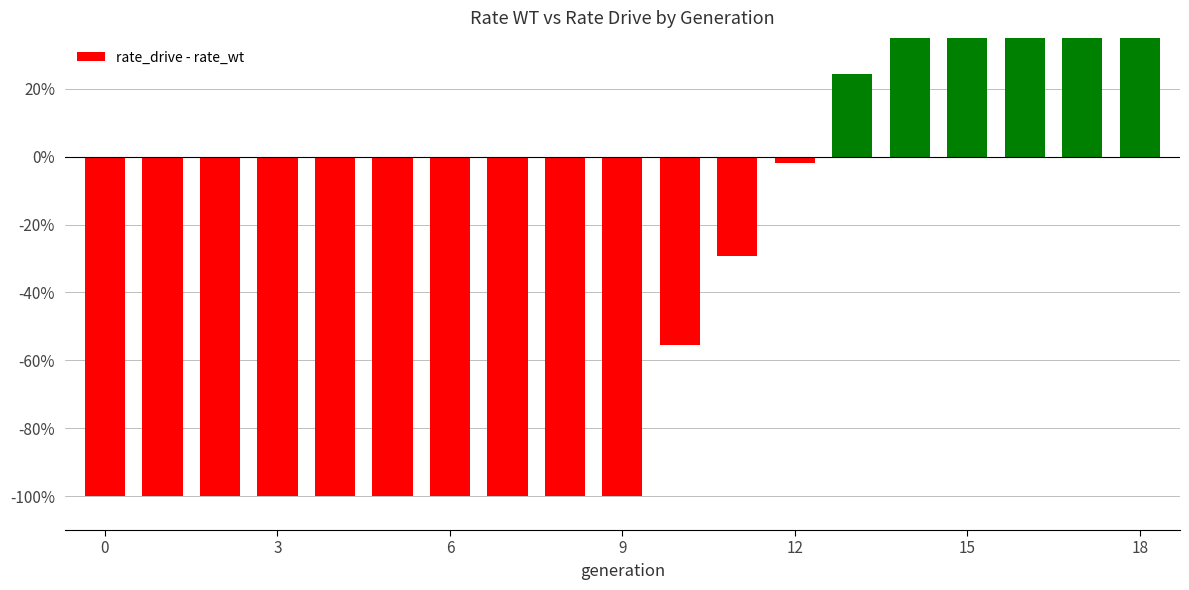

Are the bars grouped side by side (vs. stacked)?

No